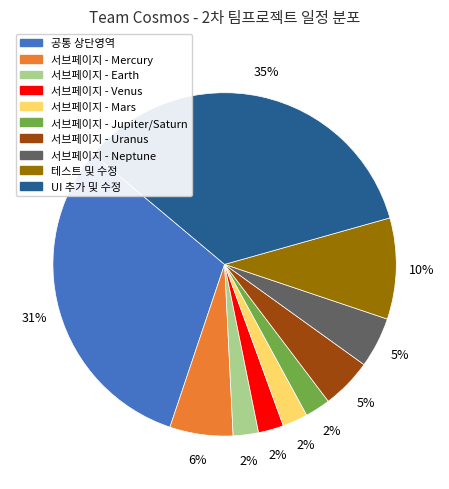

Combined, do 서브페이지 - Earth and 공통 상단영역 account for over 50%?

No